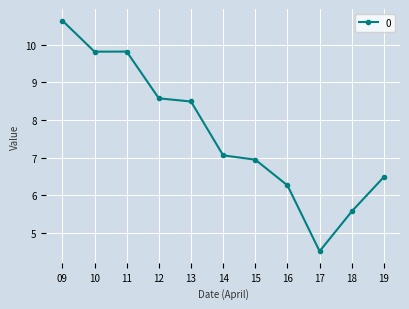

True or false: the data has more than 2 interior local peaks.

False